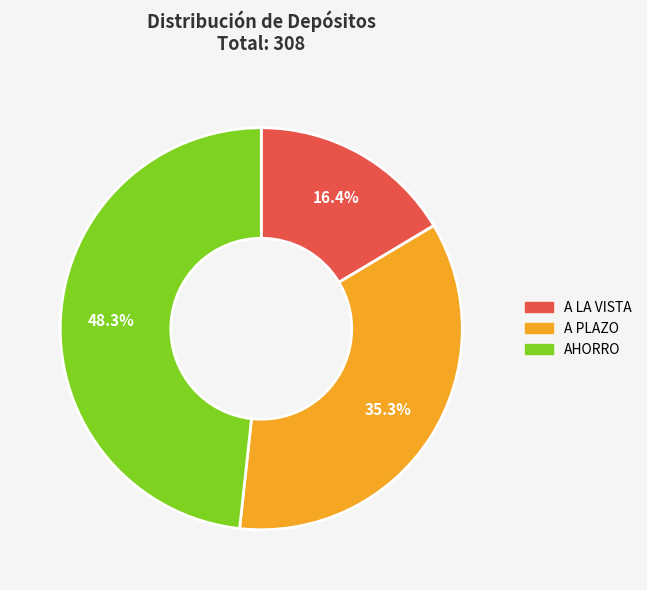

Does any single category account for the majority?

No